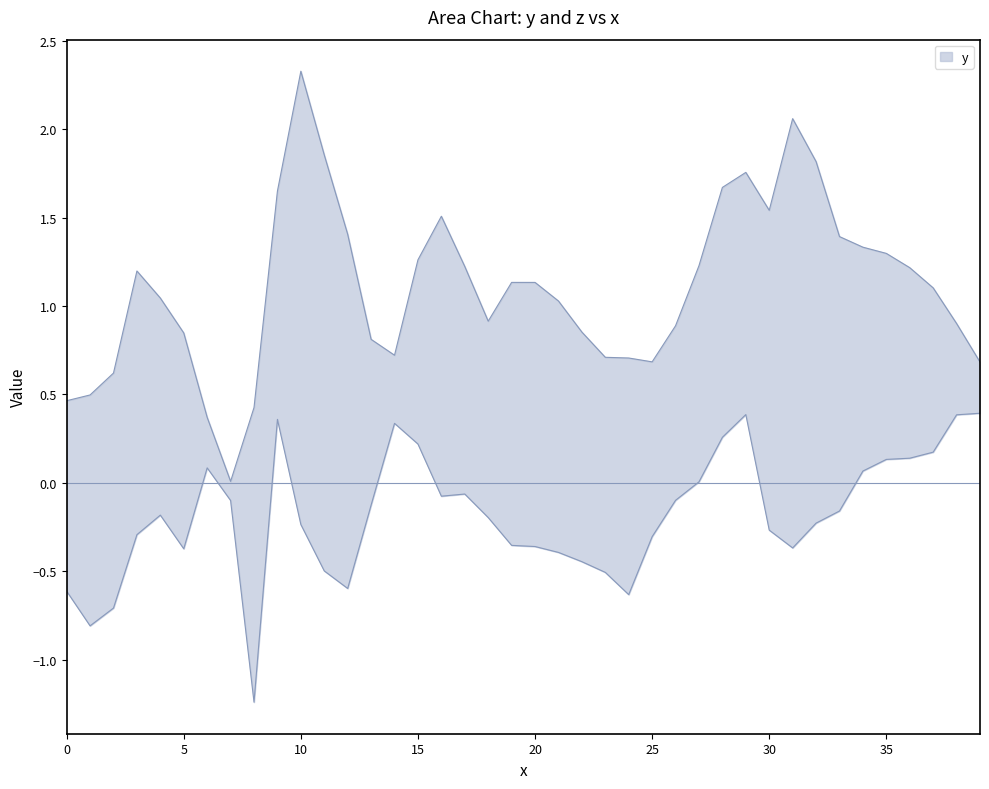

Is the value of y at 22 greater than the value of z at 39?

Yes